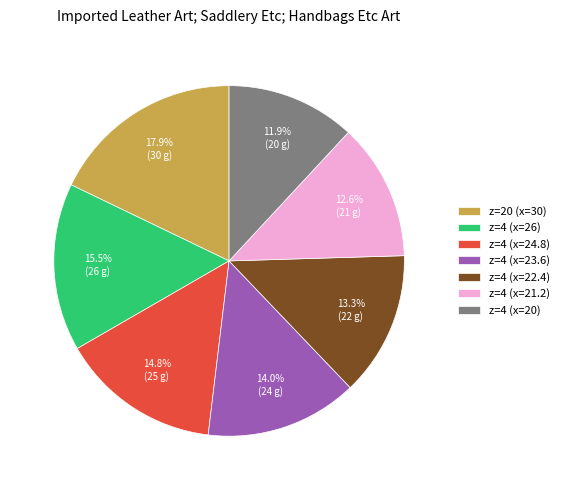

What percentage is NOT represented by z=4 (x=22.4)?

86.7%